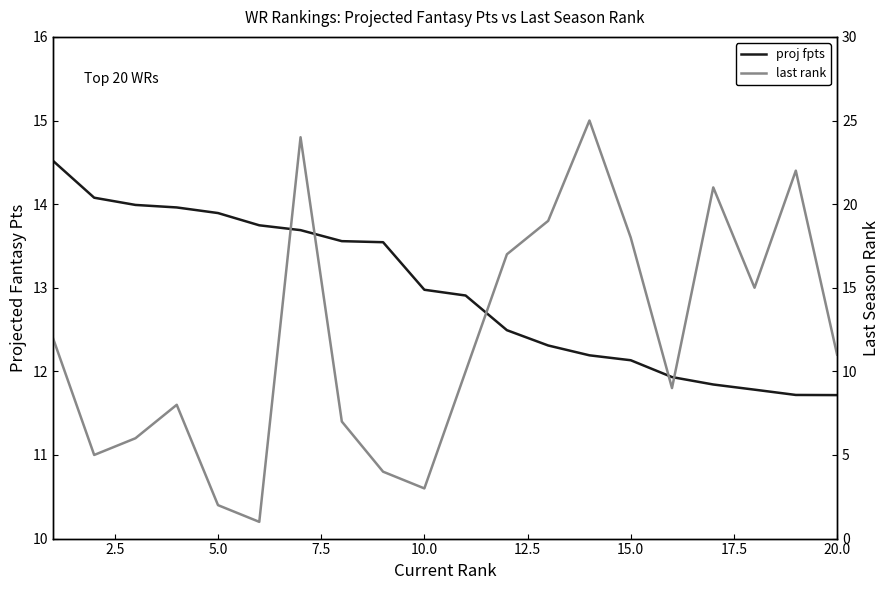

What is the value of the proj fpts point at the 20th from the left?

11.7